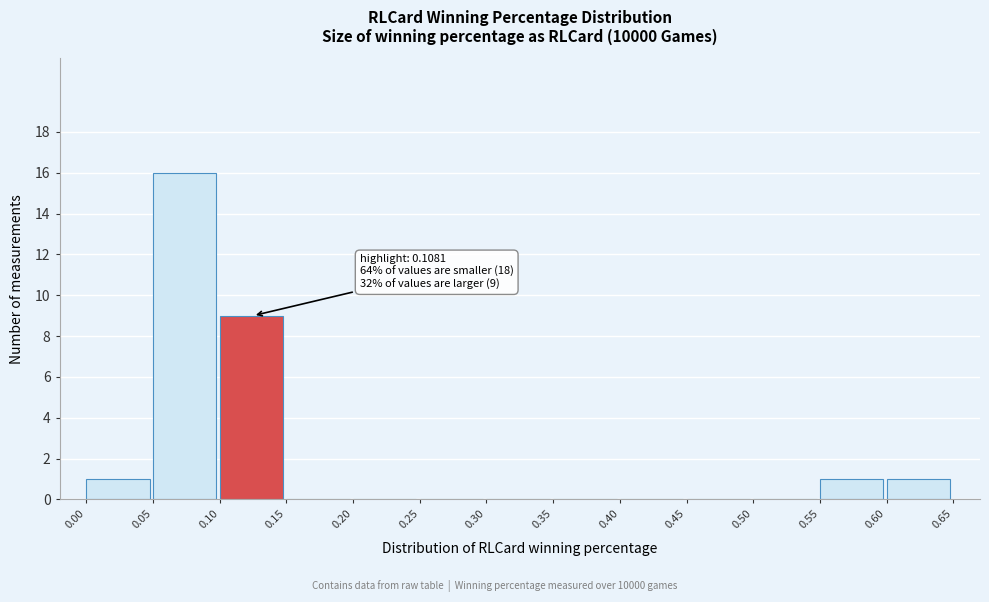

Over which range of the x-axis is the bar tallest?

0.05 to 0.10